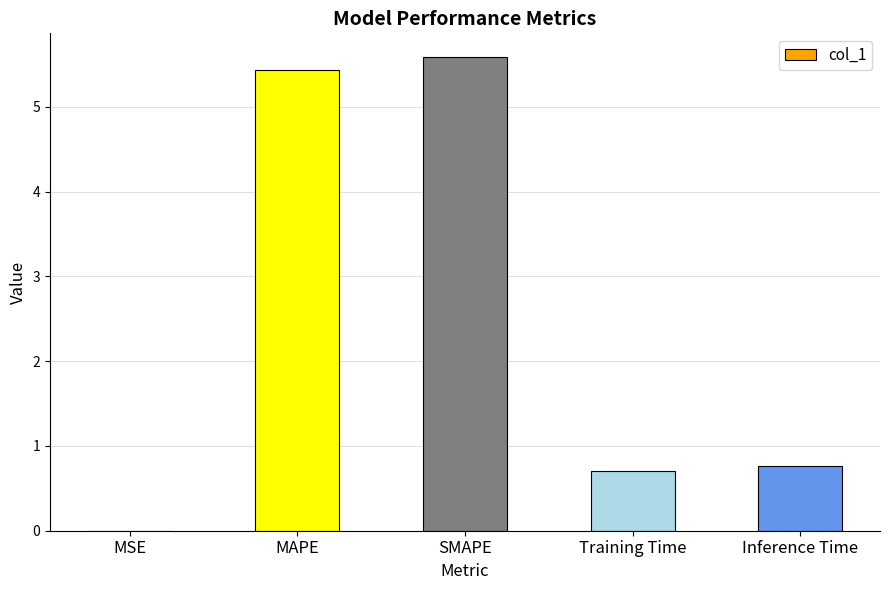

What is the change in value from MSE to Inference Time?

+0.8